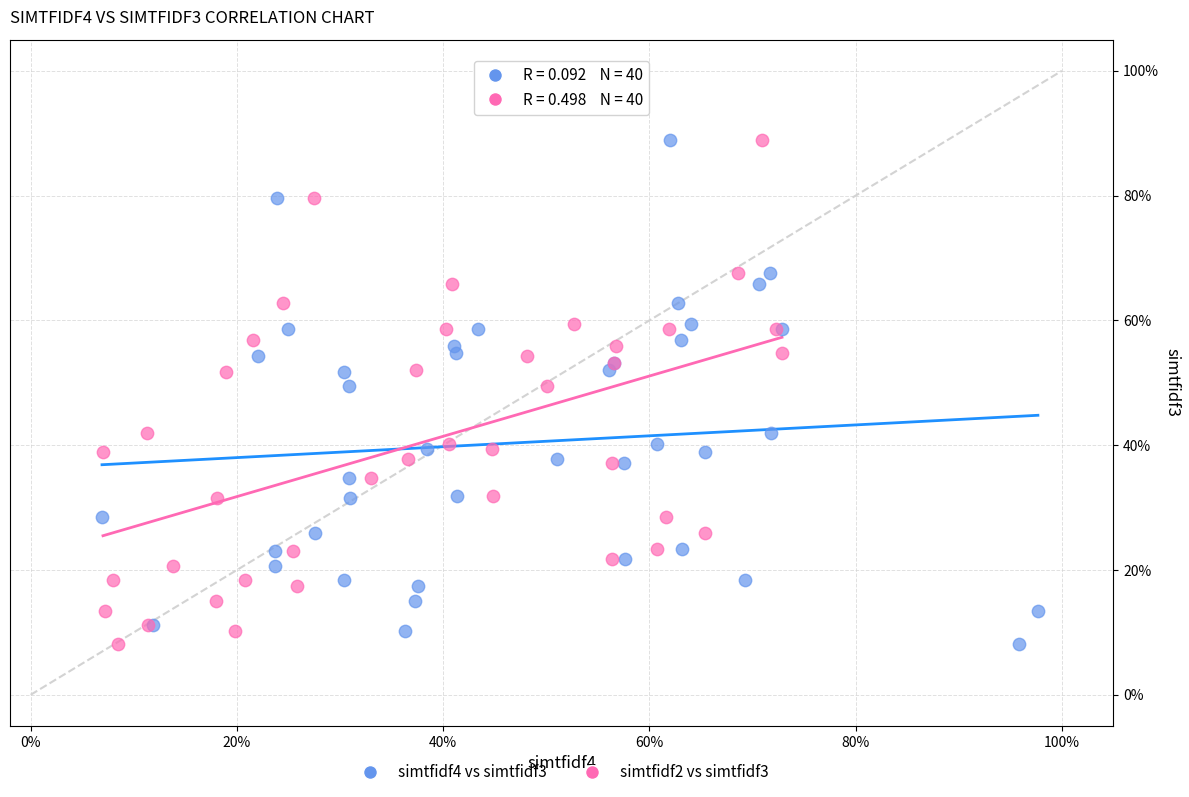

What are all the series names shown in the legend?

simtfidf4 vs simtfidf3, simtfidf2 vs simtfidf3